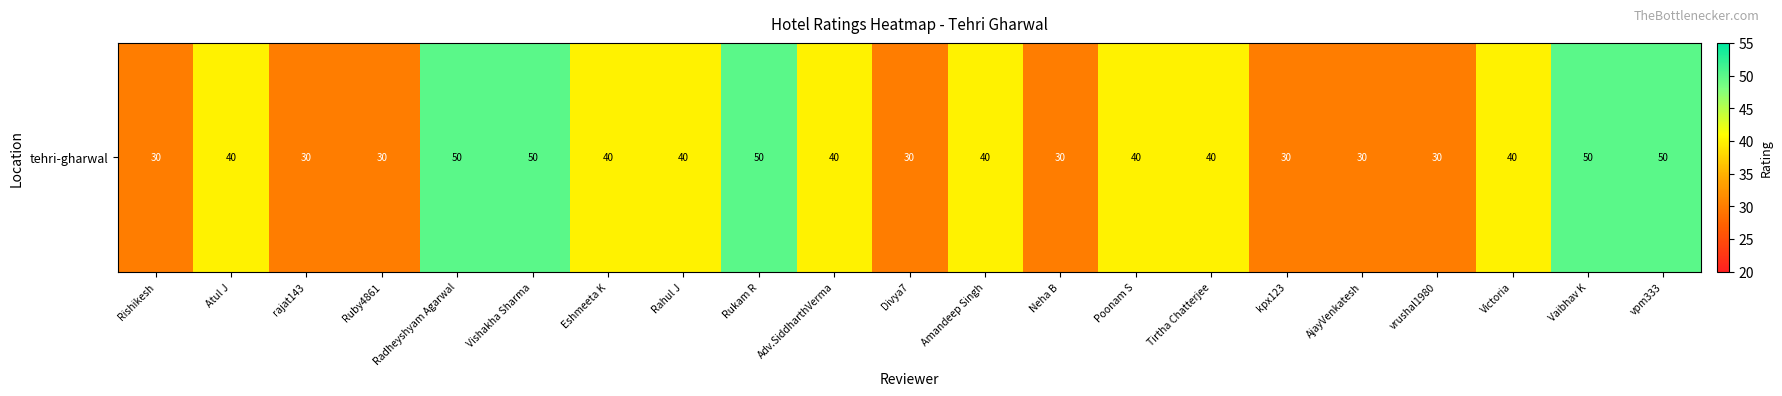

What is the average value?

39